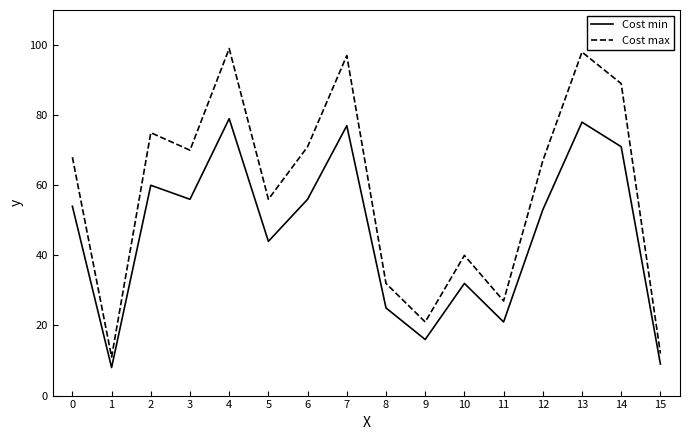

What is the difference between the highest and lowest values at 13?

20